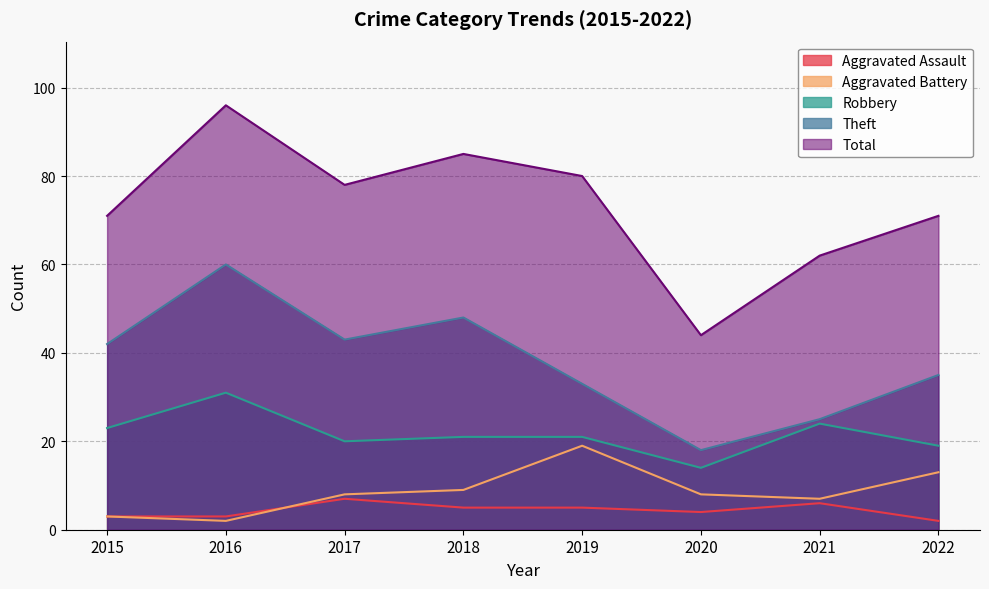

The Robbery series shows 12 at 2021. True or false?

False